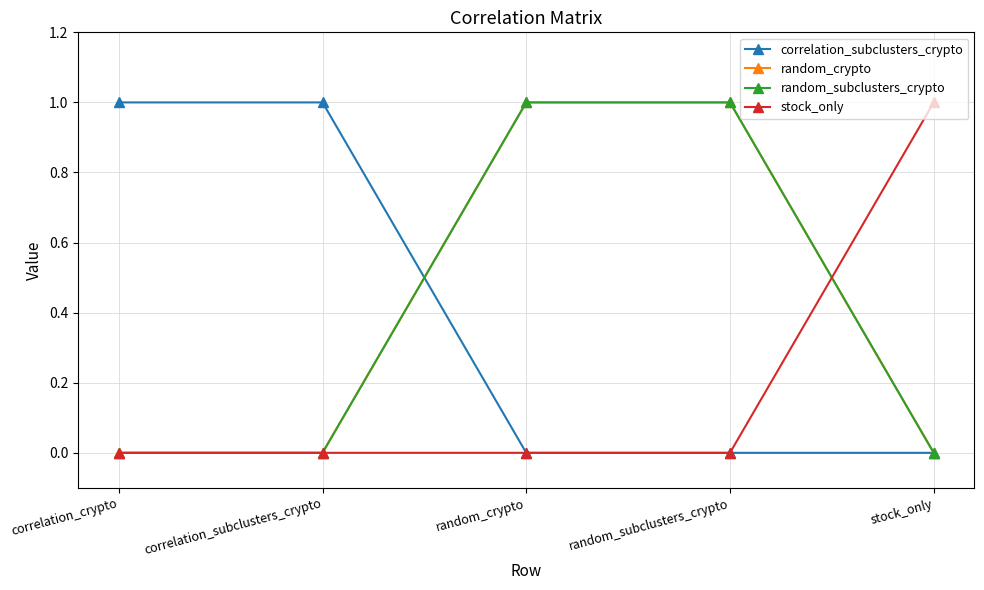

Reading left to right, list all the values displayed in this chart.

correlation_subclusters_crypto: 1	1	0	0	0
random_crypto: 0	0	1	1	0
random_subclusters_crypto: 0	0	1	1	0
stock_only: 0	0	0	0	1